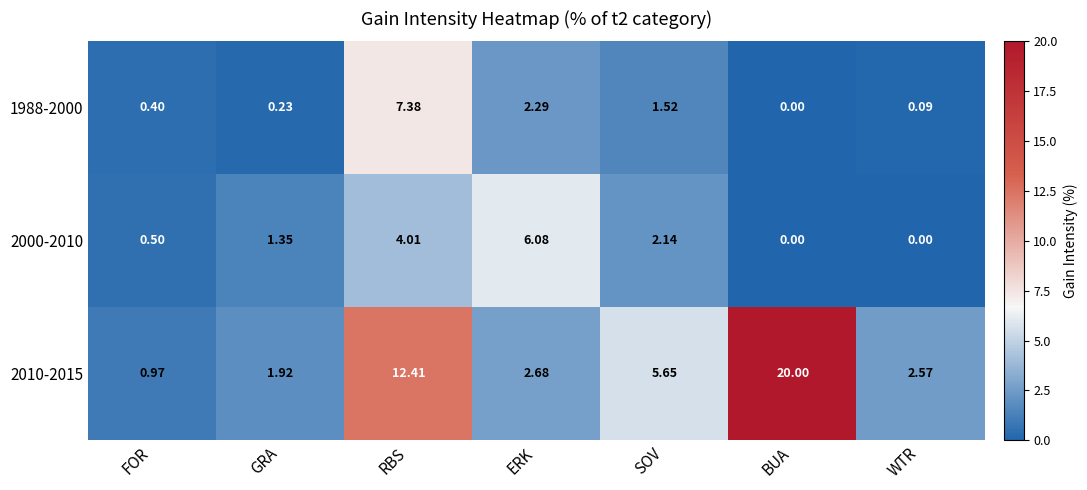

At which category is the sum across all series the highest?

RBS